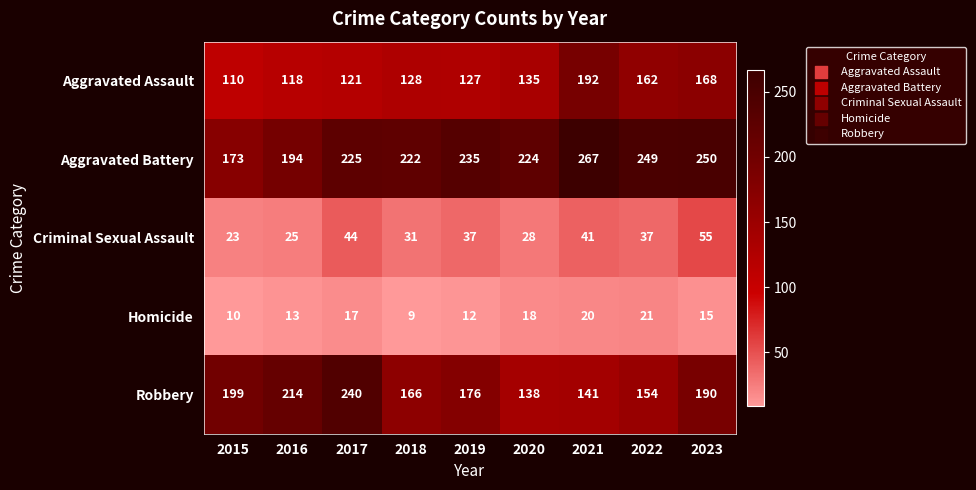

At 2020, list the series in order from largest to smallest.

Aggravated Battery, Robbery, Aggravated Assault, Criminal Sexual Assault, Homicide